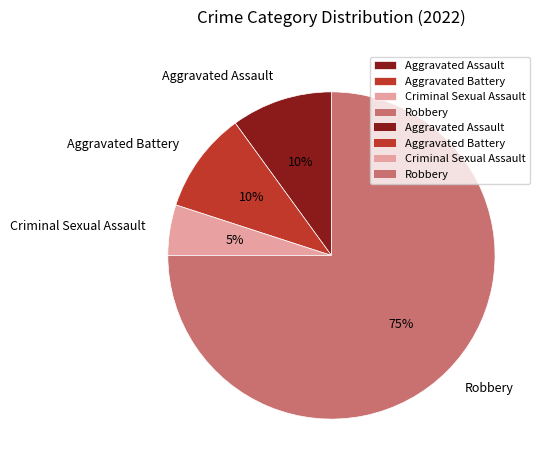

What percentage is the Robbery slice, to the nearest percent?

75%